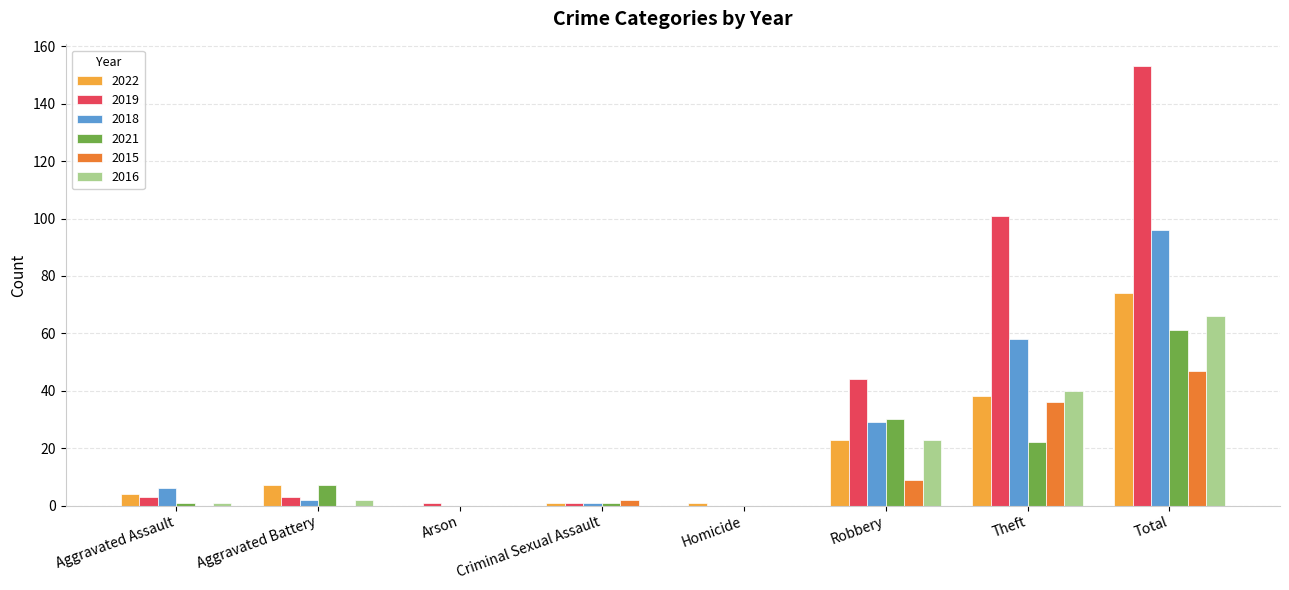

What is the maximum value for 2022?

74